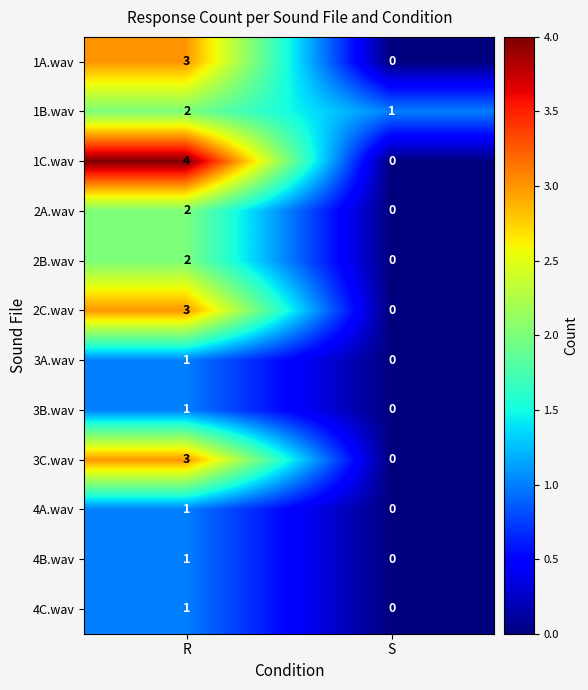

How many positive values does the 4C.wav series have?

1